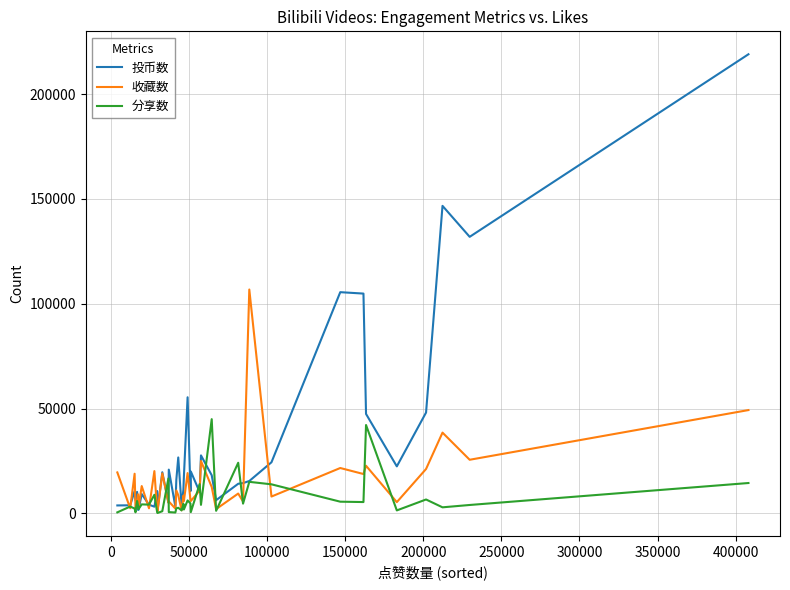

What is the maximum value shown in the chart?

218992